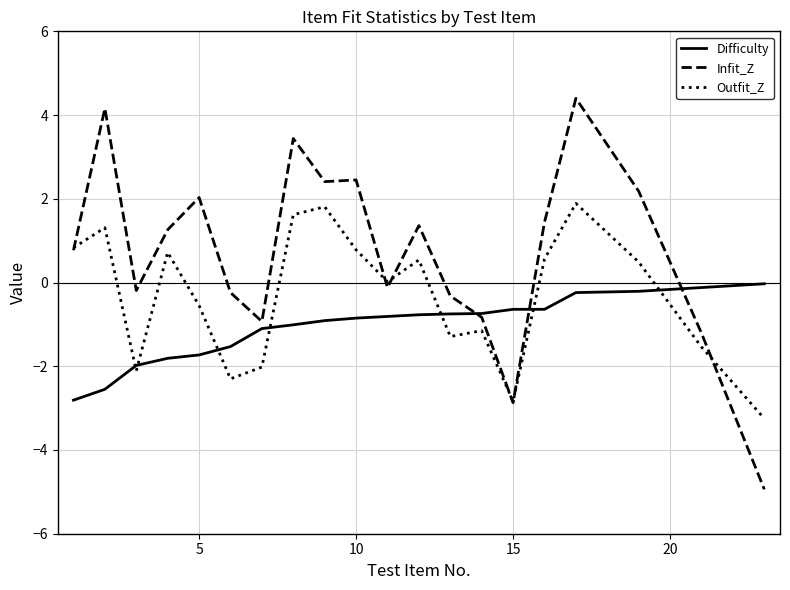

Rank the series by their average value, from lowest to highest.

Difficulty, Outfit_Z, Infit_Z